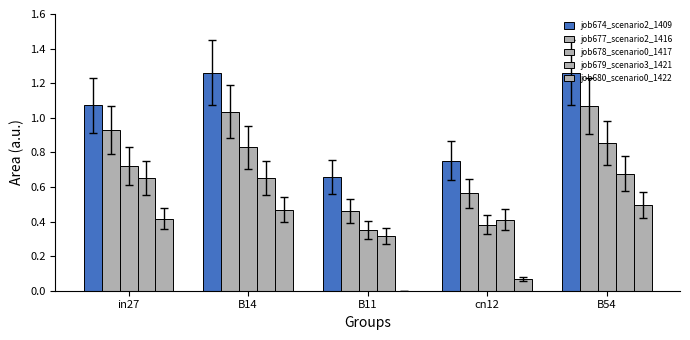

Are the bars grouped side by side (vs. stacked)?

Yes